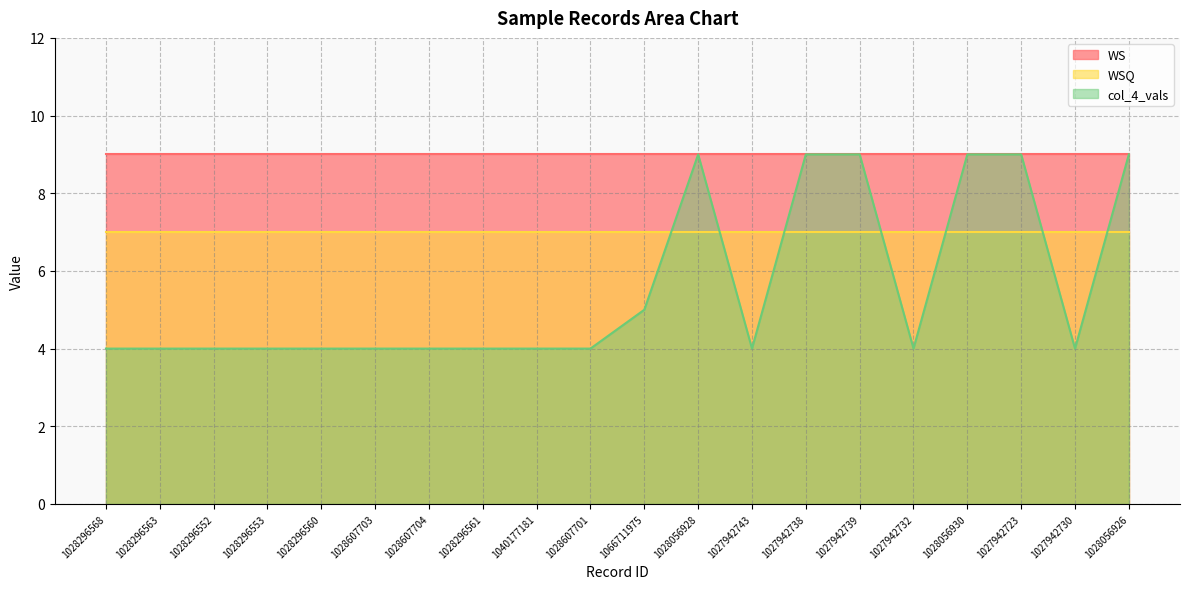

The value of col_4_vals at 1028056926 is 9. True or false?

True